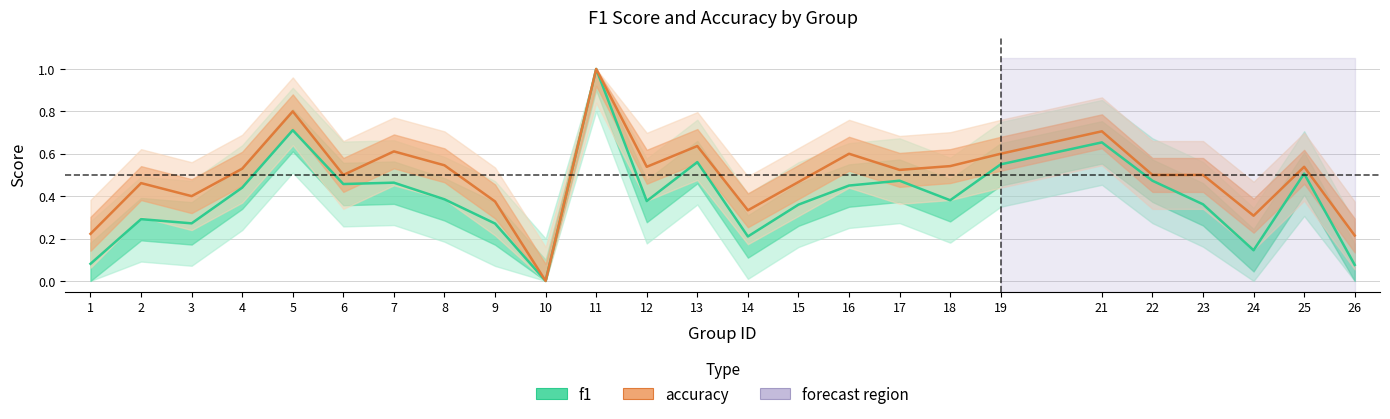

At how many categories does at least one series exceed 0?

24